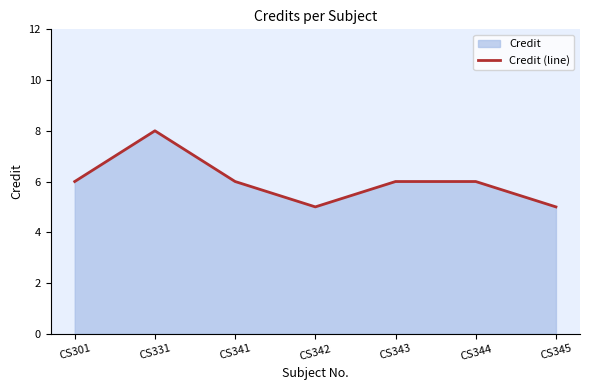

What is the sum of all values?

42